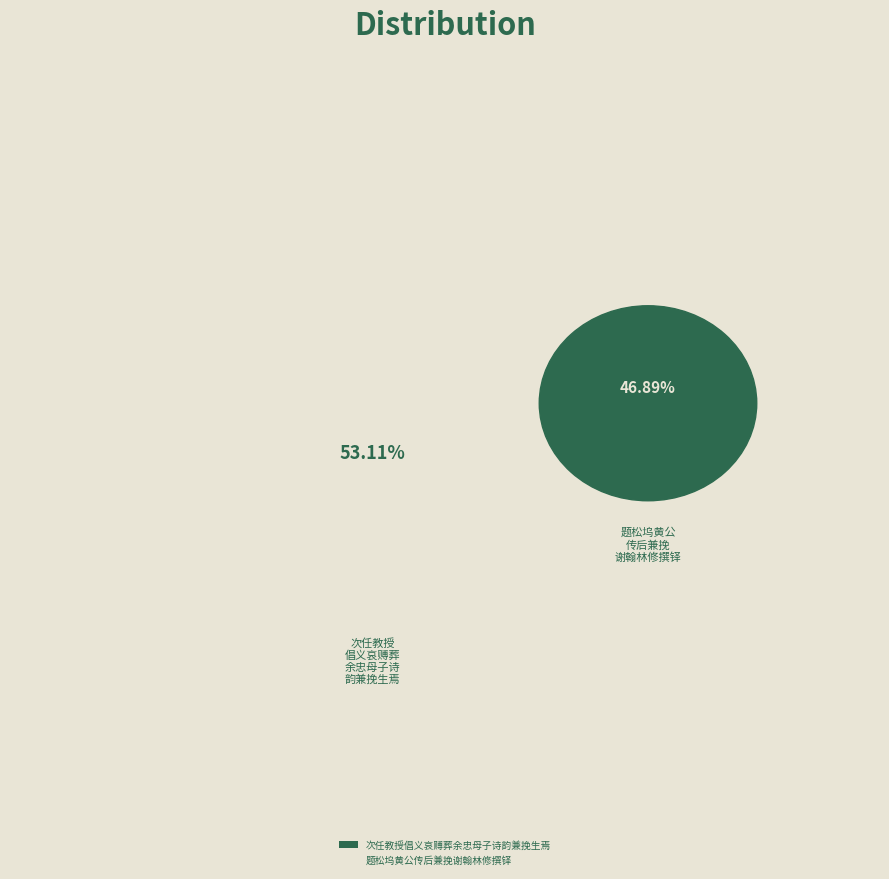

Combined, do 次任教授倡义哀赙葬余忠母子诗韵兼挽生焉 and 题松坞黄公传后兼挽谢翰林修撰铎 account for over 50%?

Yes